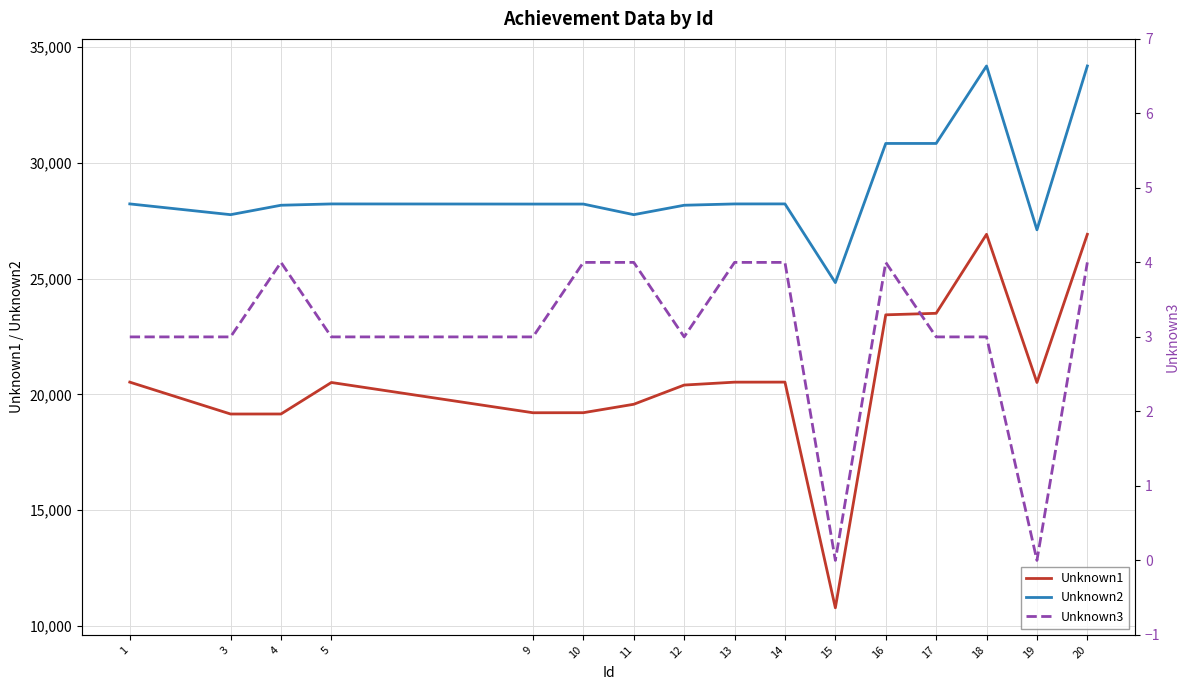

What is the approximate value of Unknown2 at 4?

28169